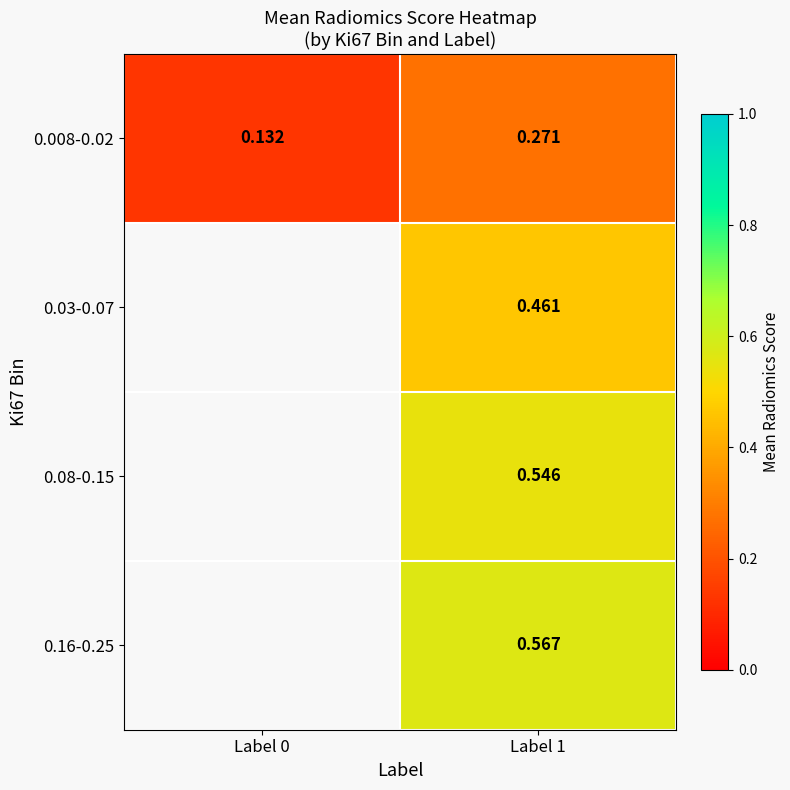

Is the value of 0.08-0.15 at Label 1 greater than the value of 0.008-0.02 at Label 1?

Yes